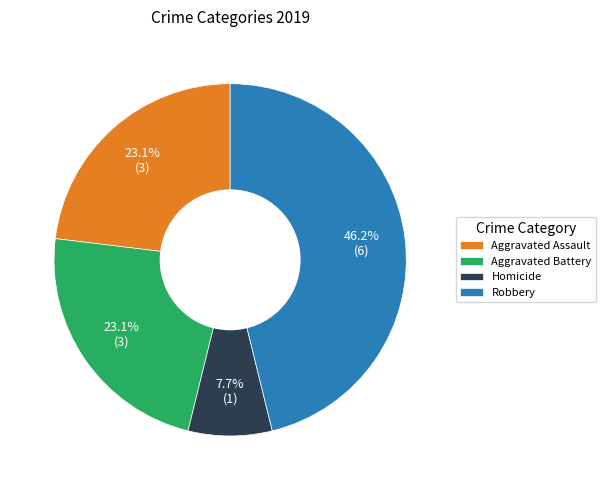

Is Homicide the majority of the pie?

No